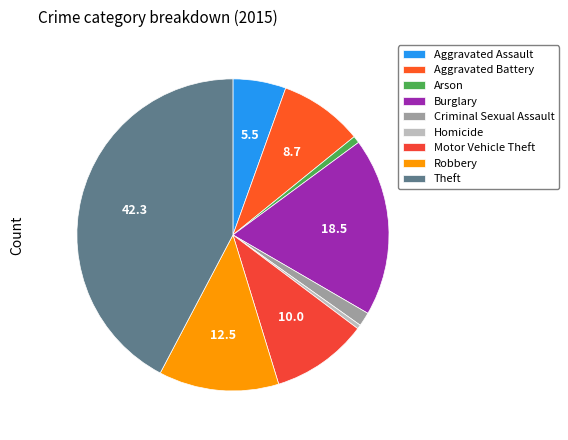

Count the number of slices in the pie.

9